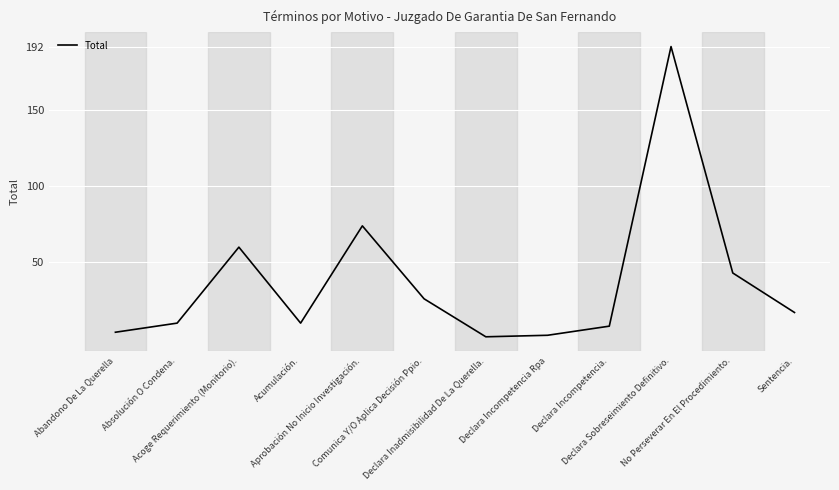

What is the difference between the maximum and minimum values?

191